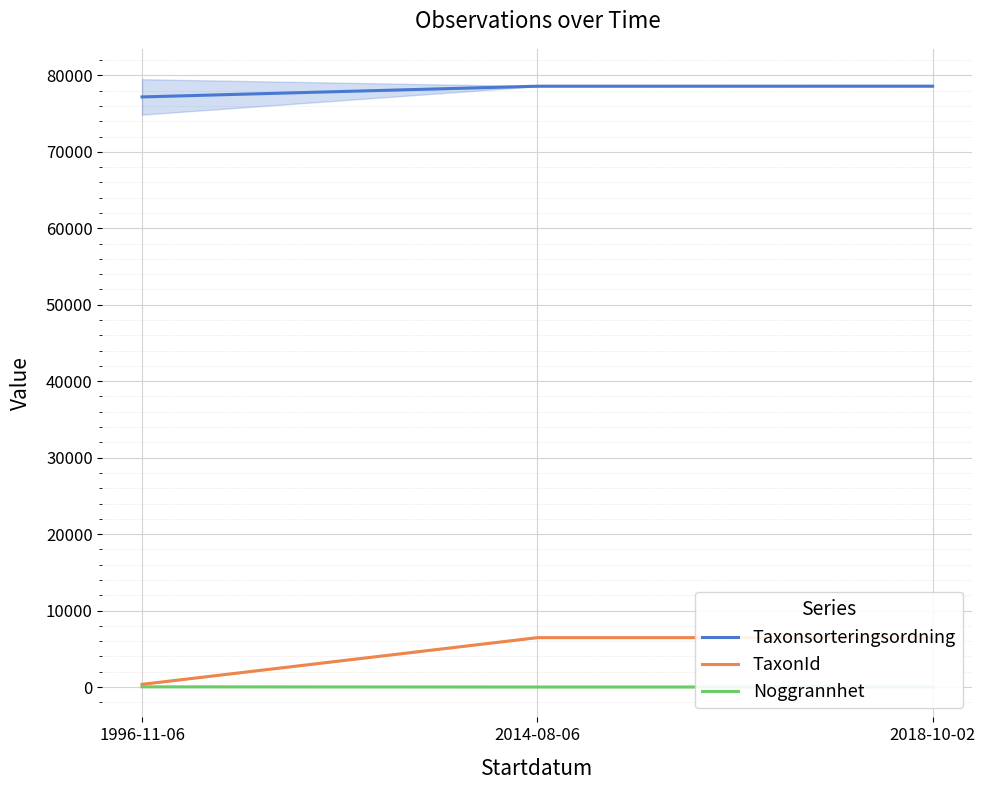

Read the Taxonsorteringsordning value at 2014-08-06.

78579.2